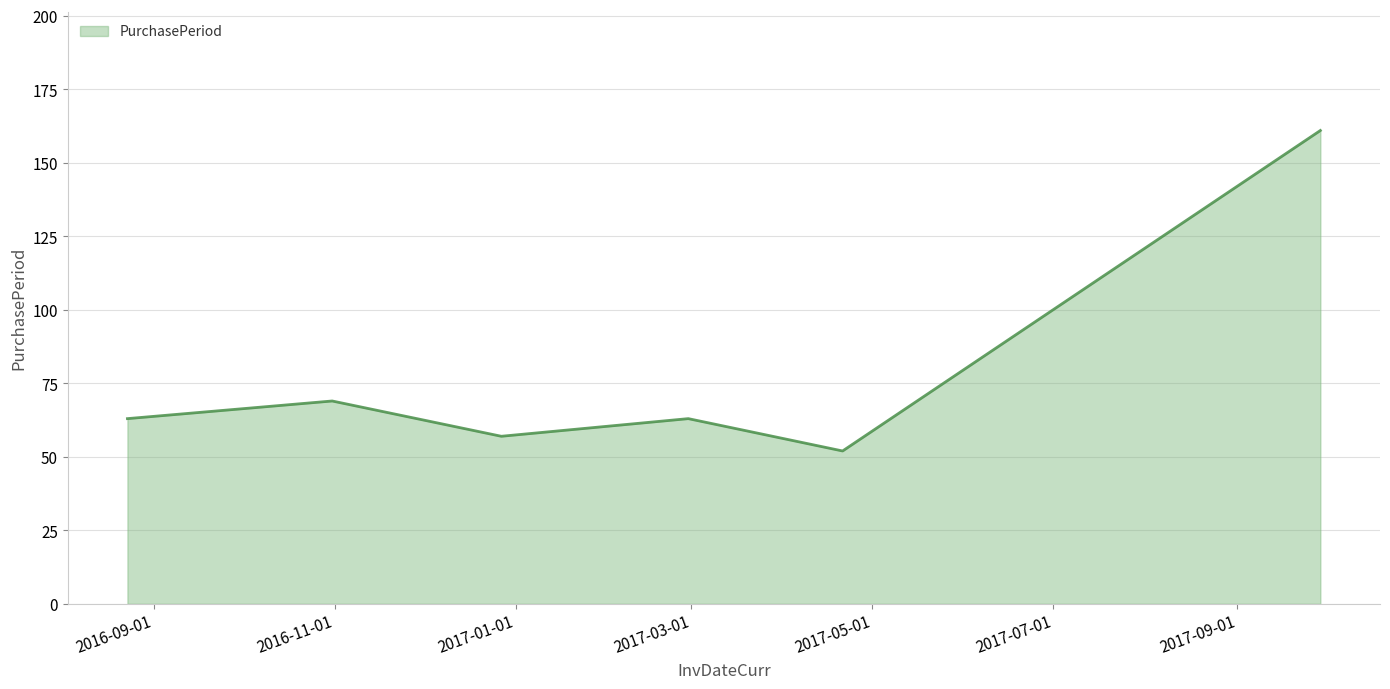

True or false: there are more than 2 points higher than both neighbors.

False